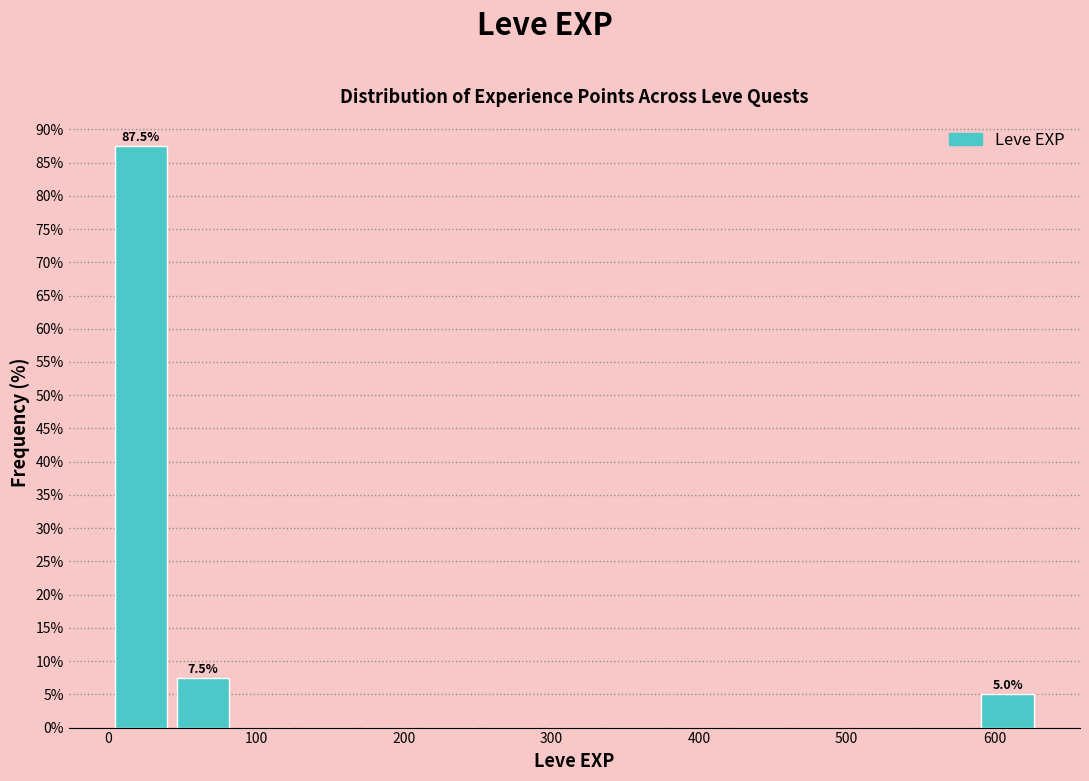

Over which range of the x-axis is the bar tallest?

0 to 40